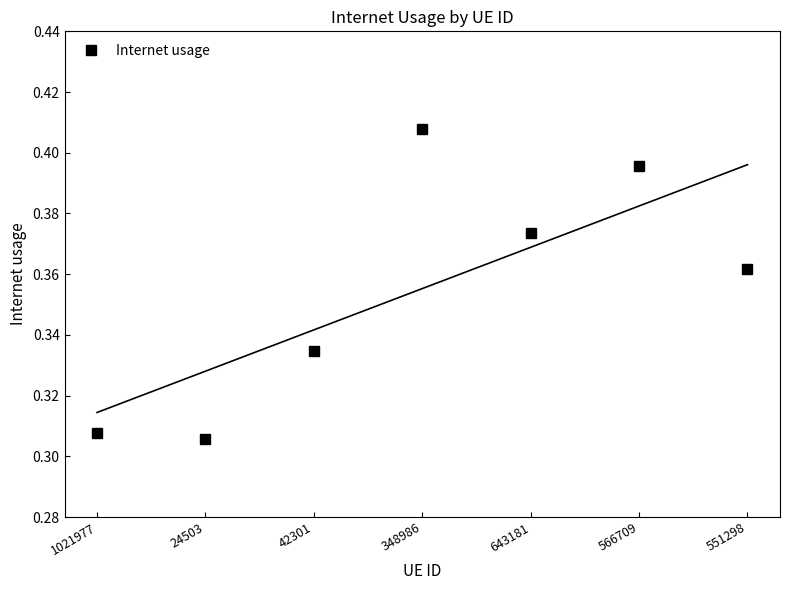

Reading right to left, transcribe all the data shown in this chart.

0.4	0.4	0.4	0.4	0.3	0.3	0.3